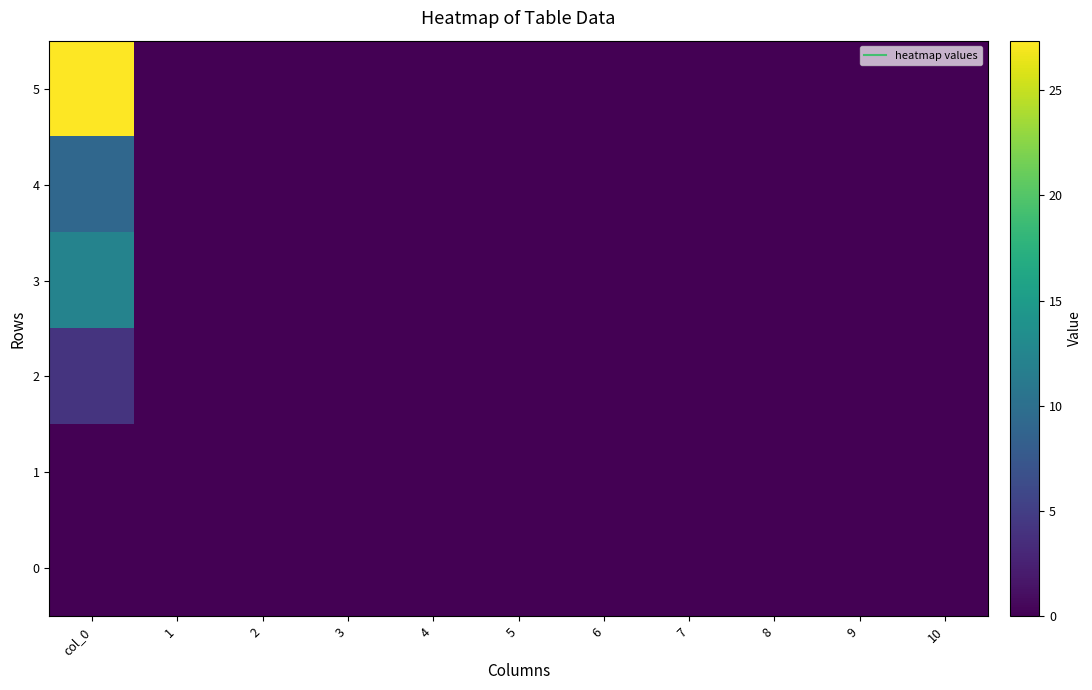

Which category has the highest value across all series?

col_0